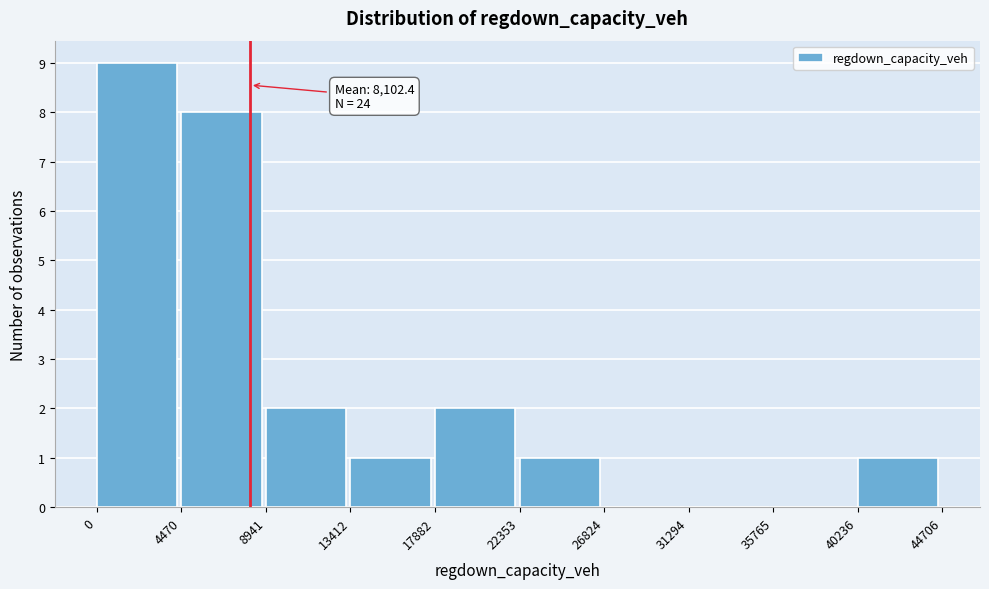

Over which range of the x-axis is the bar tallest?

0 to 4470